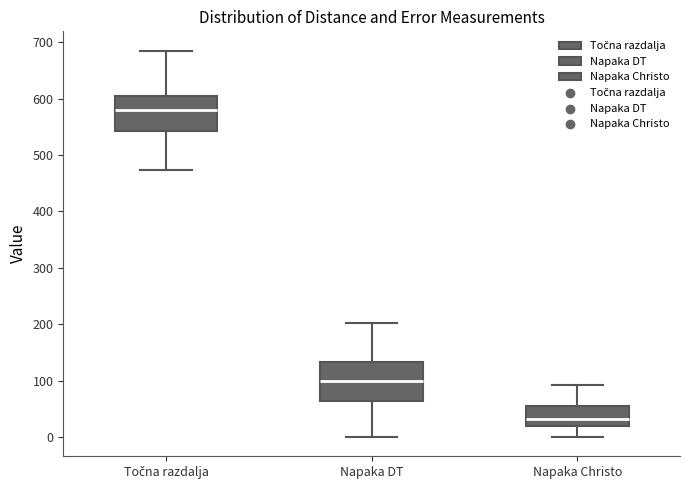

Reading left to right, transcribe this box plot: for each box, give where its median line is, the range the box spans, and where its two whiskers end, as read against the y-axis. The values are not printed on the chart, so give them approximately, as read against the axis.

Točna razdalja: median 580, box 540 to 600, whiskers 470 to 690
Napaka DT: median 100, box 60 to 130, whiskers 0 to 200
Napaka Christo: median 30, box 20 to 50, whiskers 0 to 90